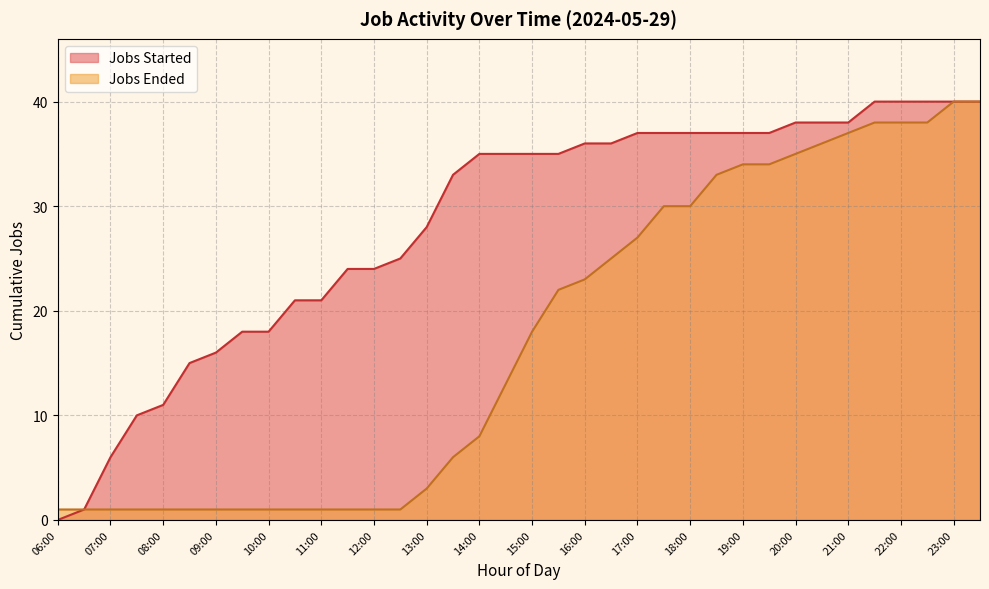

Which series has the largest total across all categories?

Jobs Started